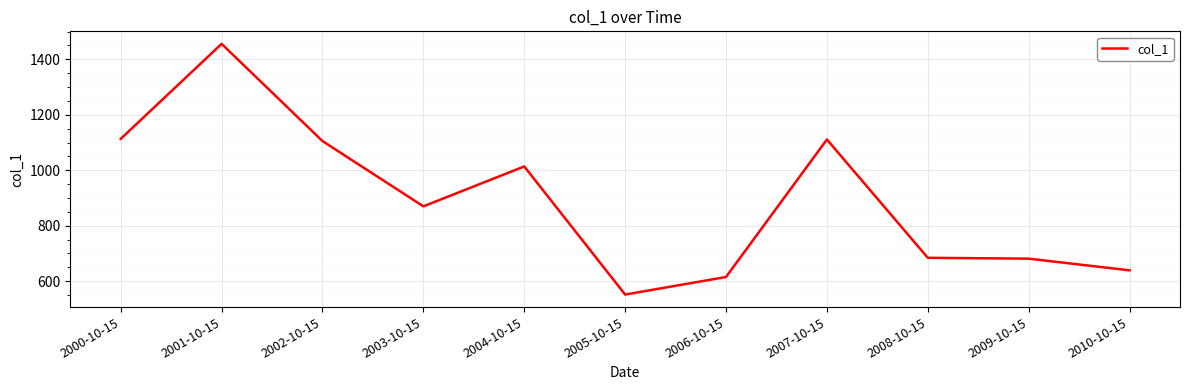

Is it true that the value at 2008-10-15 is 684.4?

True